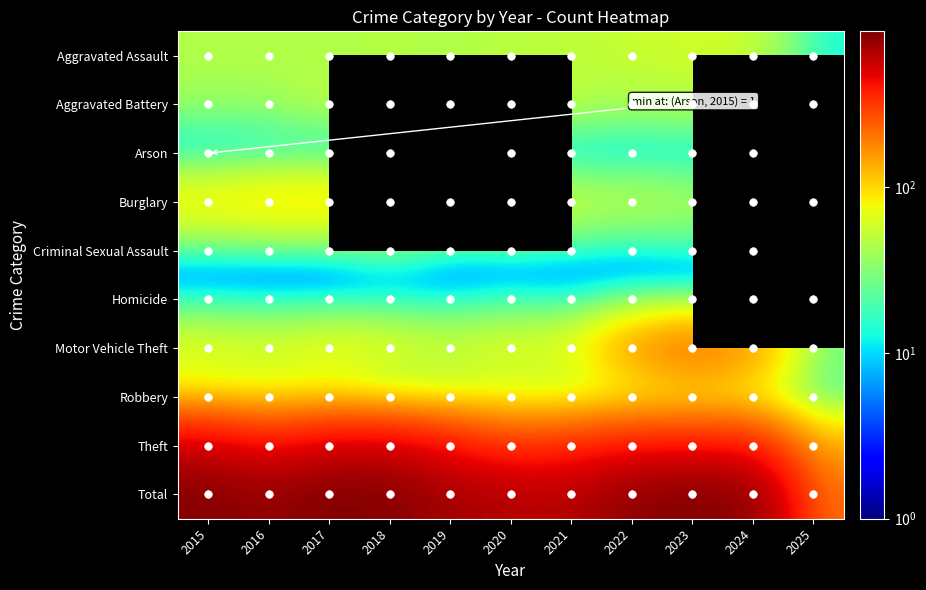

The value of Homicide at 2023 is 2.7. True or false?

False